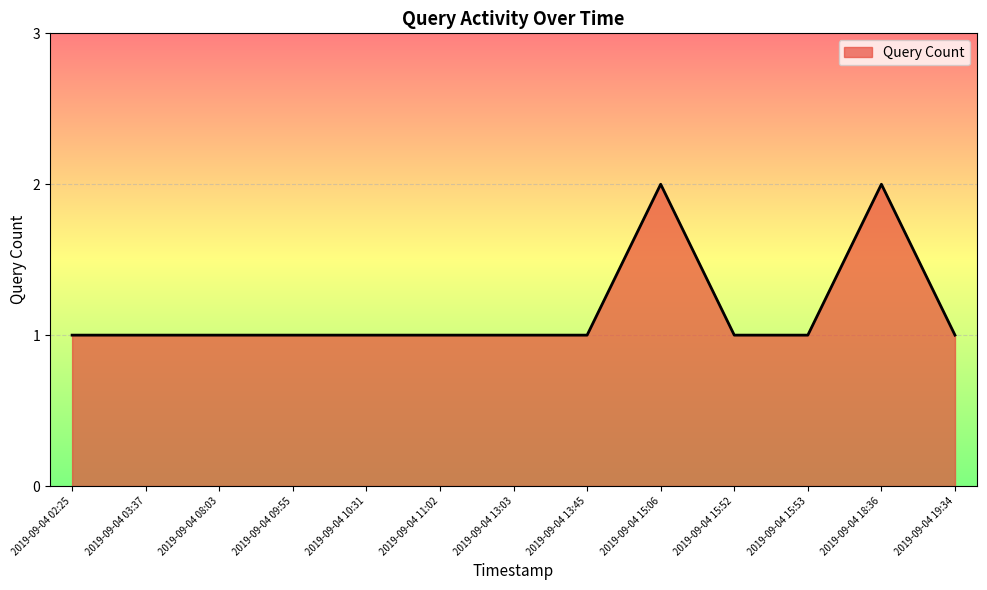

Reading right to left, extract all data points from this chart.

2019-09-04 19:34=1	2019-09-04 18:36=2	2019-09-04 15:53=1	2019-09-04 15:52=1	2019-09-04 15:06=2	2019-09-04 13:45=1	2019-09-04 13:03=1	2019-09-04 11:02=1	2019-09-04 10:31=1	2019-09-04 09:55=1	2019-09-04 08:03=1	2019-09-04 03:37=1	2019-09-04 02:25=1